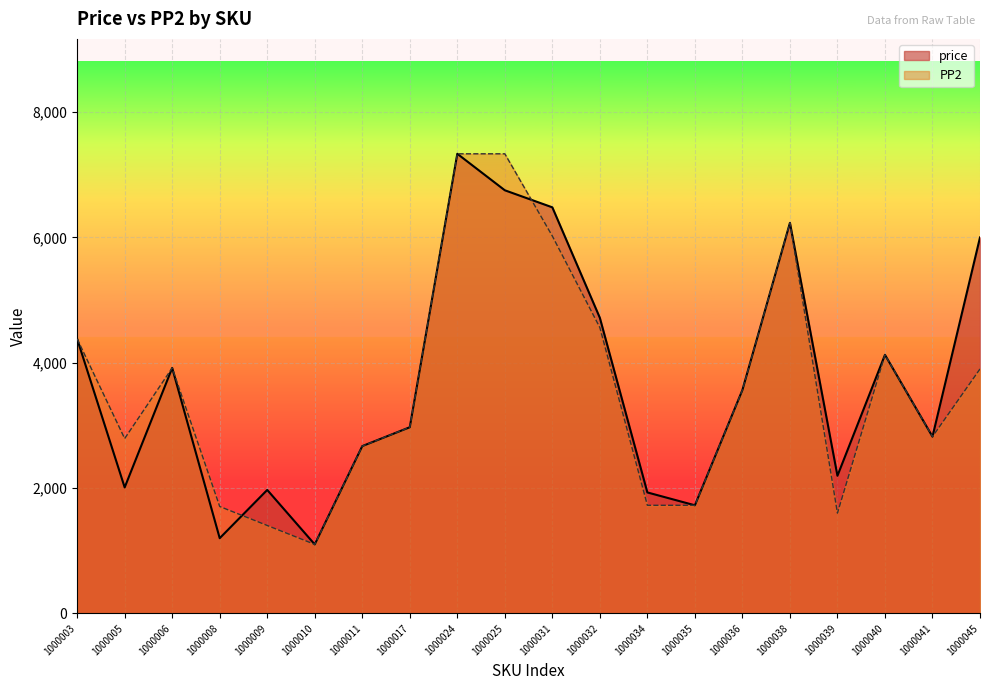

The PP2 series shows 3900 at 1000045. True or false?

True